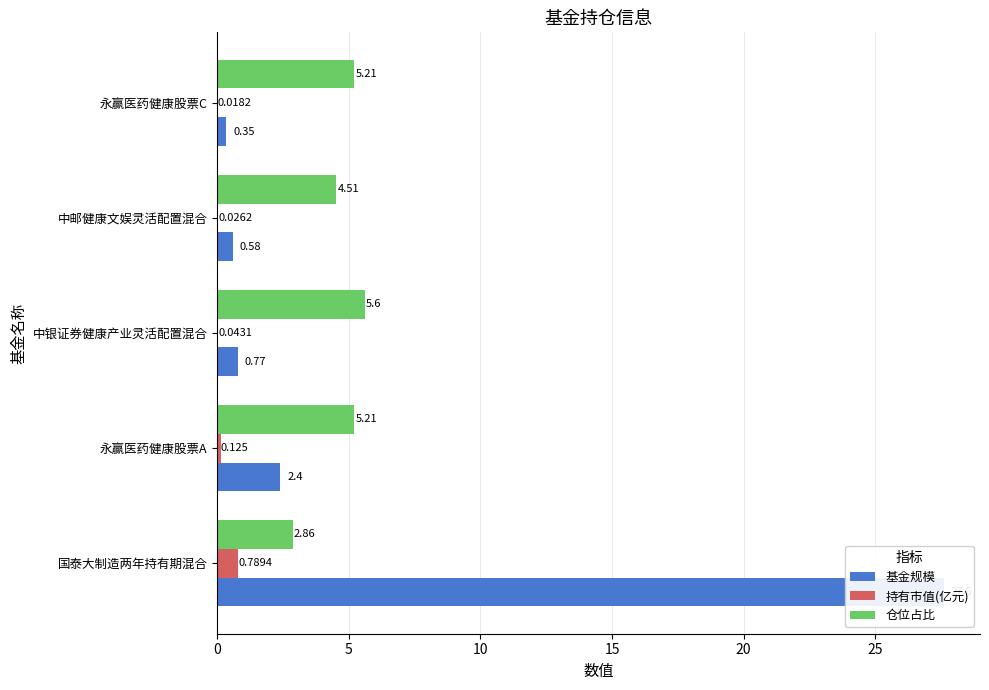

What are all the series names shown in the legend?

基金规模, 持有市值(亿元), 仓位占比